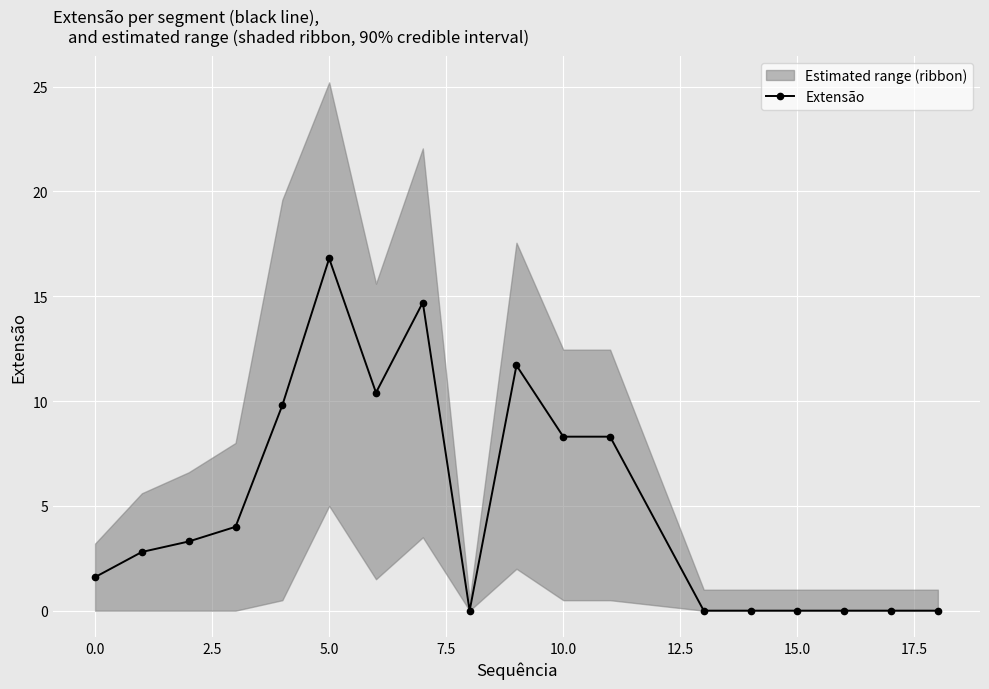

True or false: Extensão has a value of 8.3 at 10.0.

True